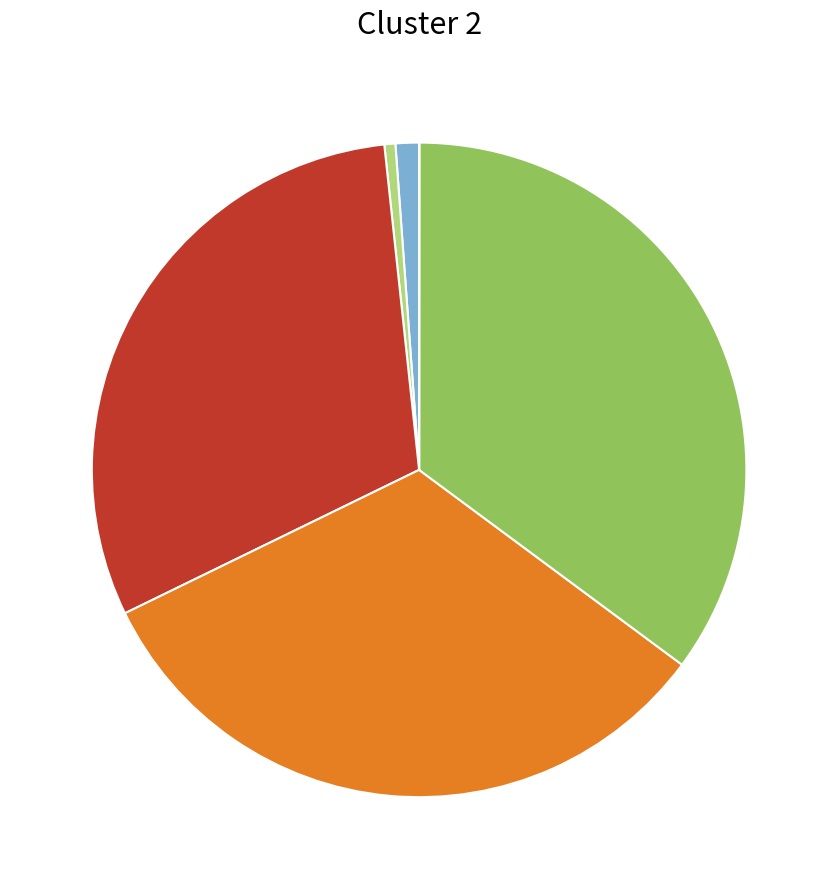

Does any single category account for the majority?

No